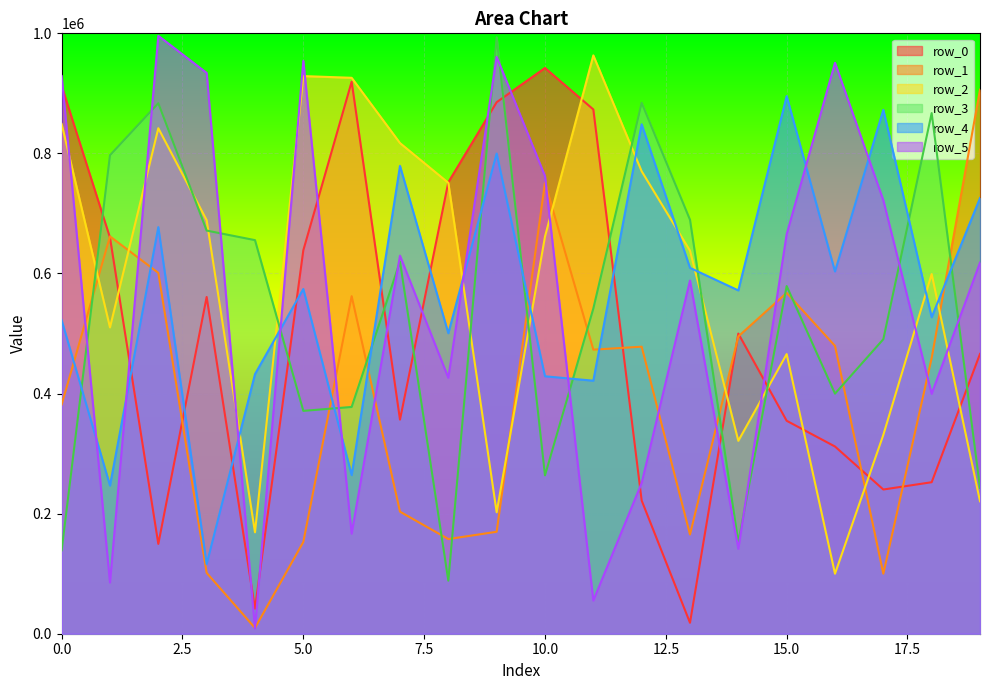

What is the smallest value displayed?

8521